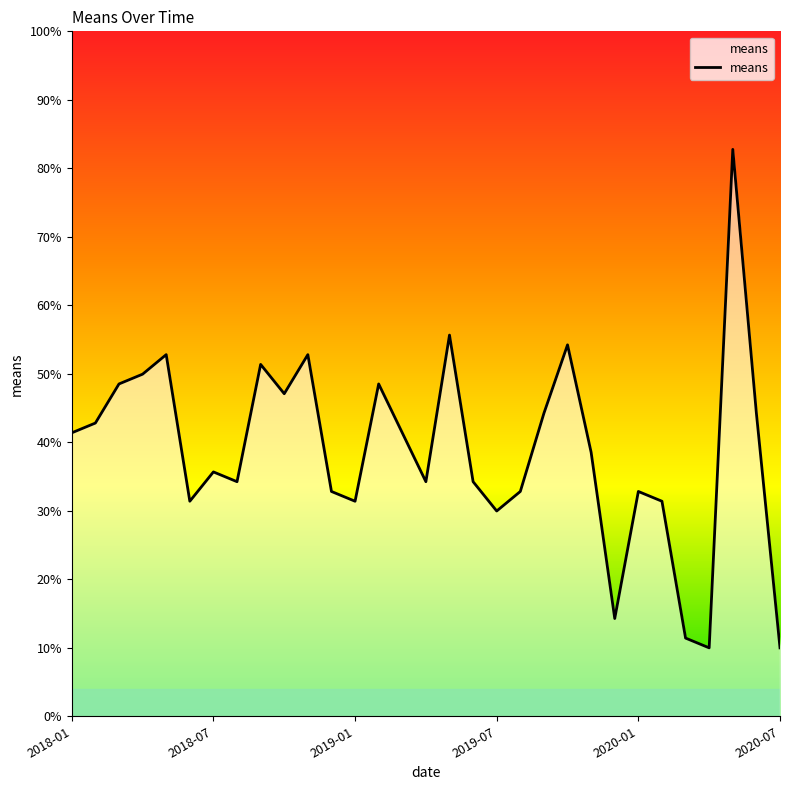

What is the maximum value shown in the chart?

82.8